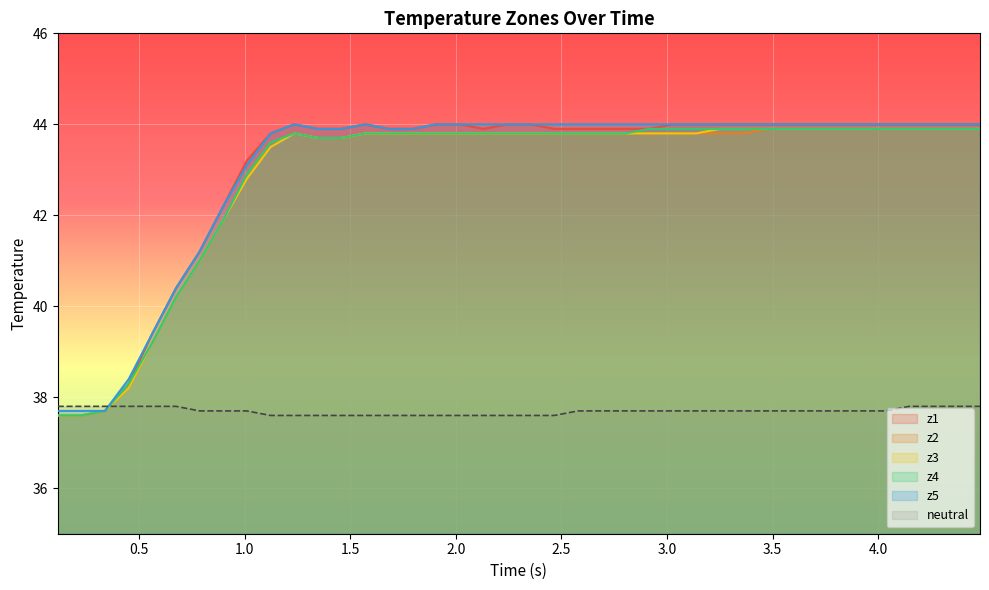

True or false: z1 and z2 intersect in this chart.

False